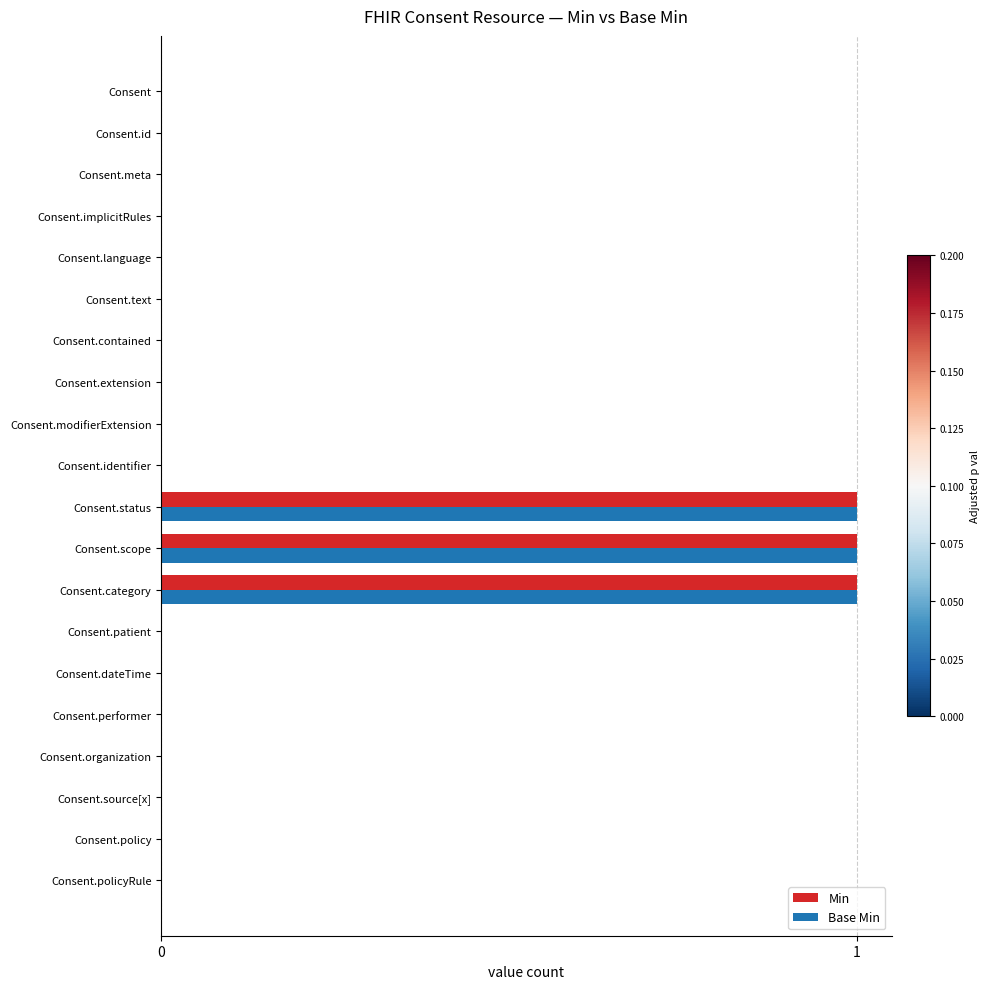

How many categories are shown in the chart?

20